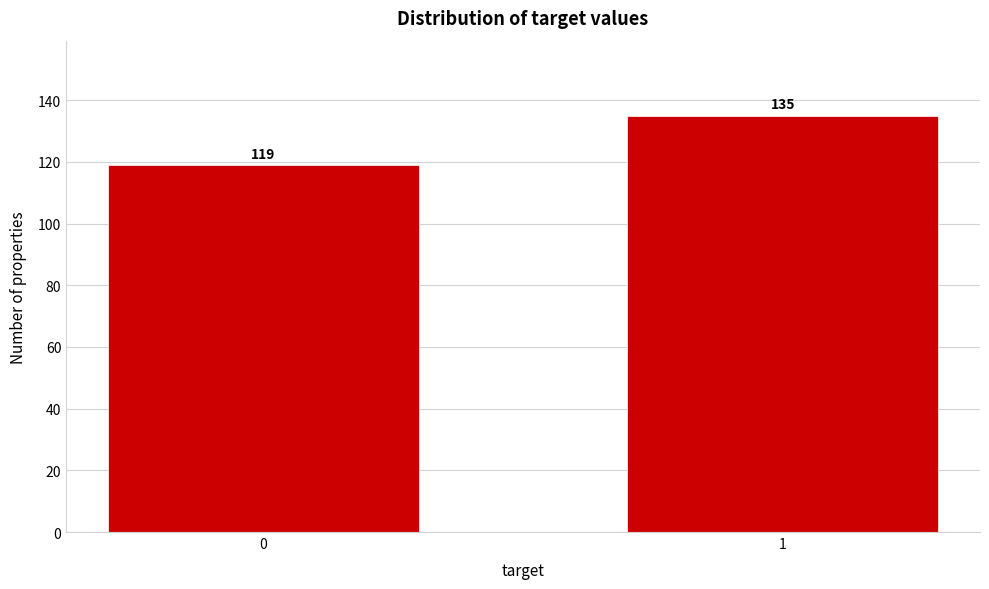

Reading left to right, transcribe all the data shown in this chart.

119	135